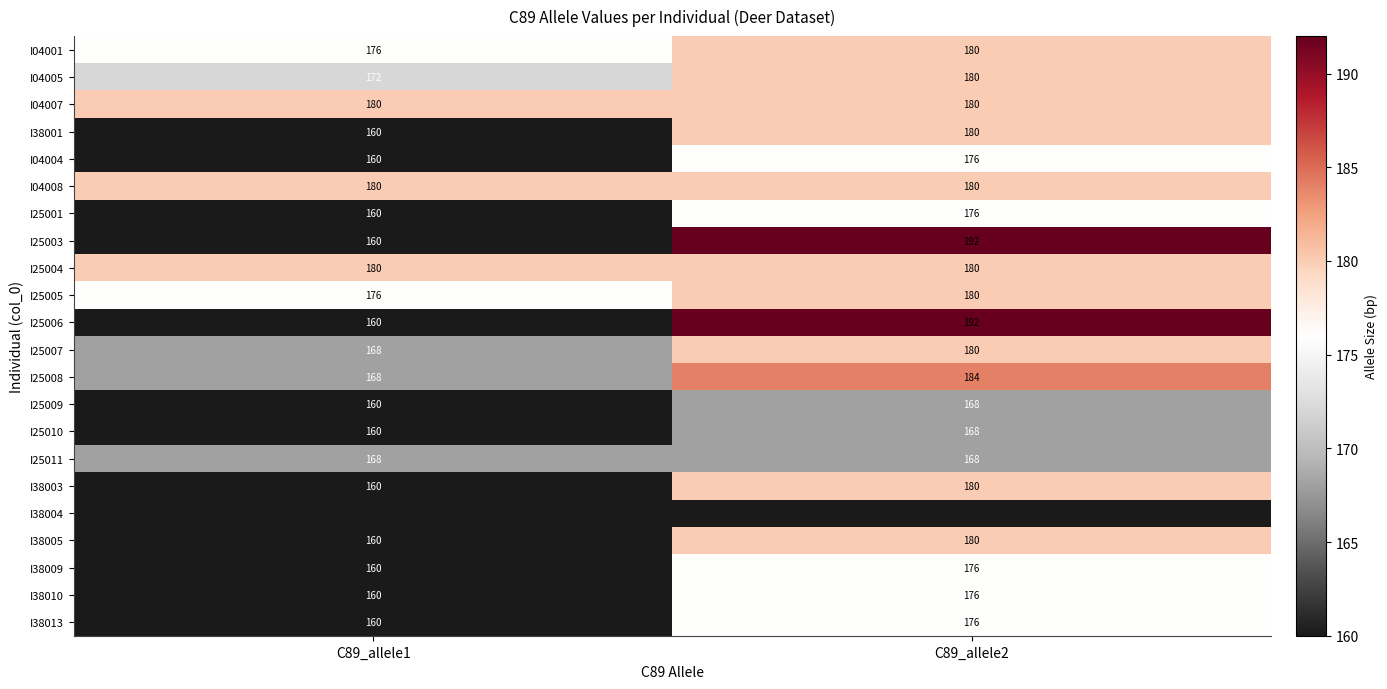

At how many categories does at least one series exceed 181?

1